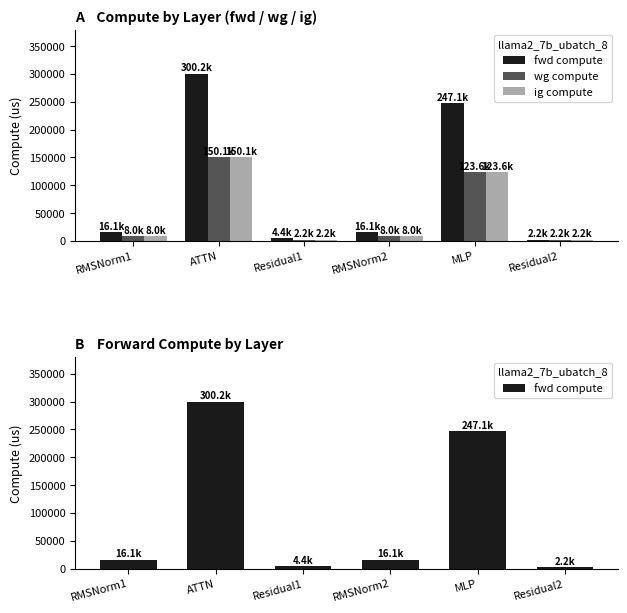

What is the sum of all fwd compute values?

586106.6